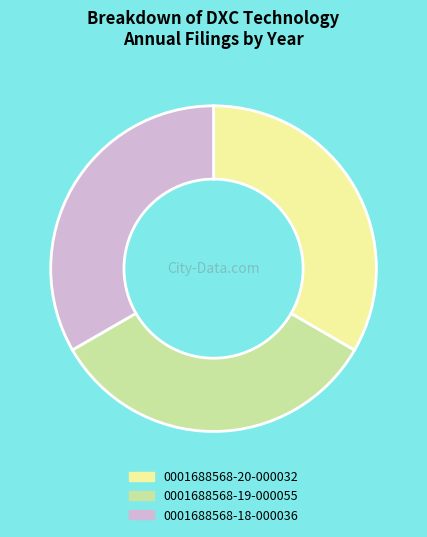

Approximately how many times larger is the value at 0001688568-18-000036 compared to 0001688568-20-000032?

1.0